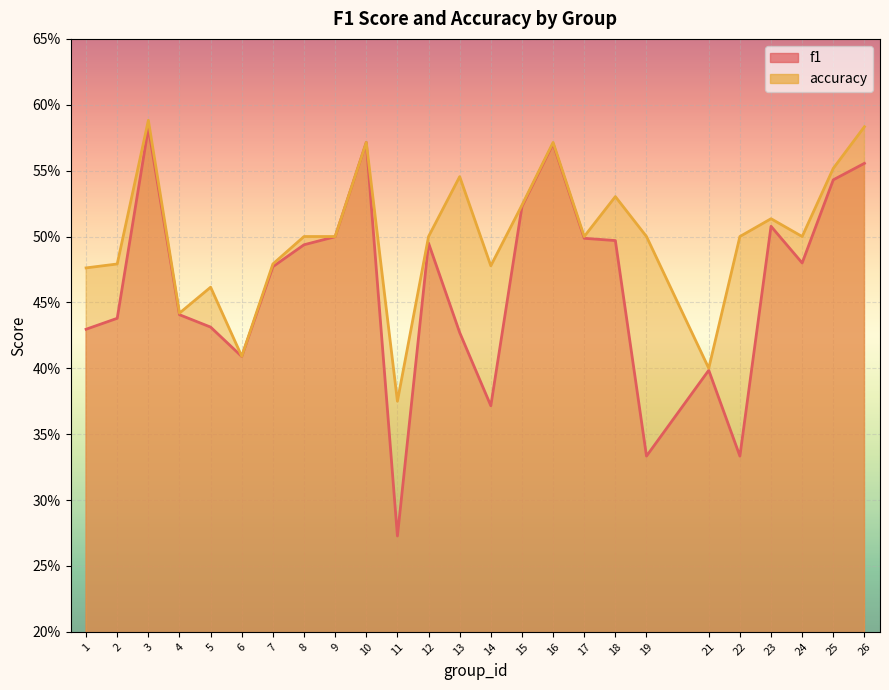

At which label does accuracy reach its minimum?

11